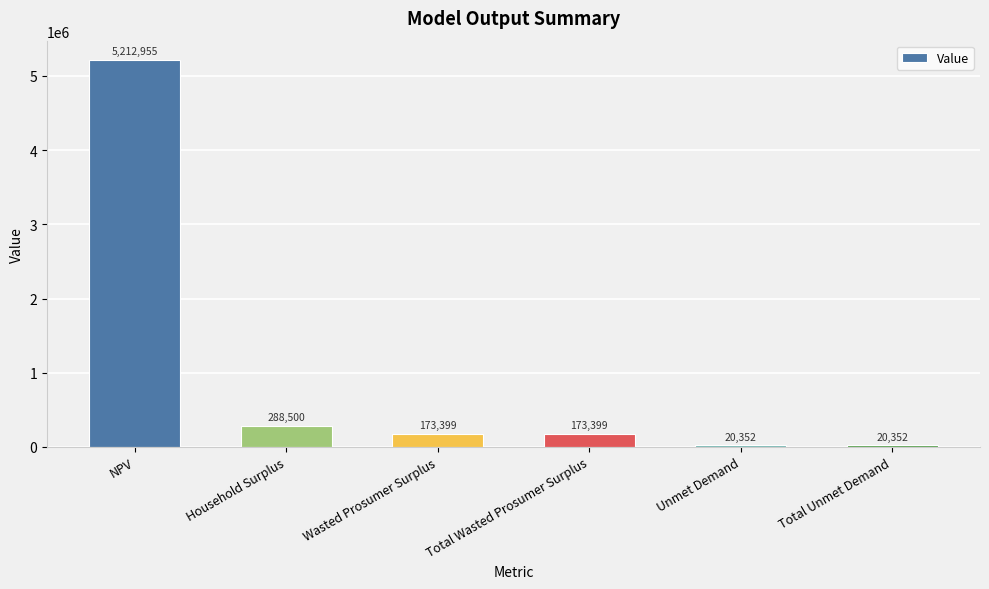

Which category has the highest value across all series?

NPV